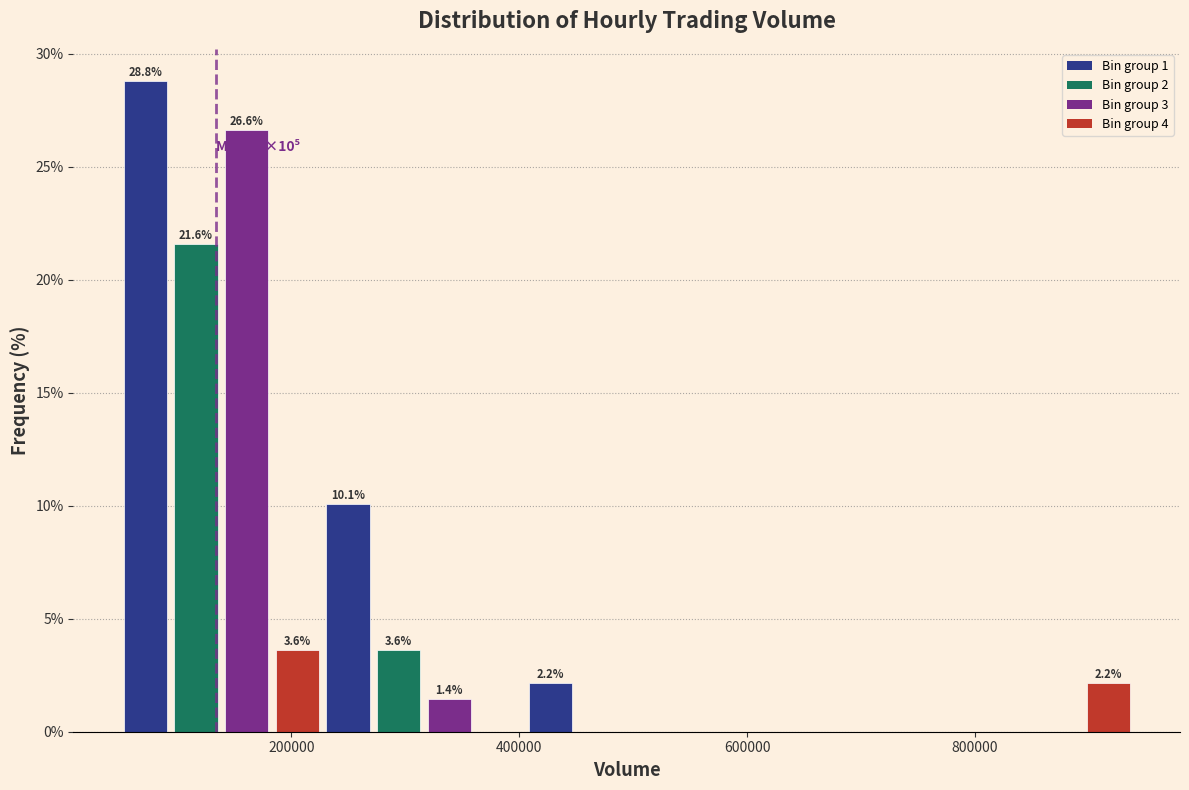

Around what value on the x-axis is the tallest bar? Give the approximate position of its centre, as read against the axis.

80000